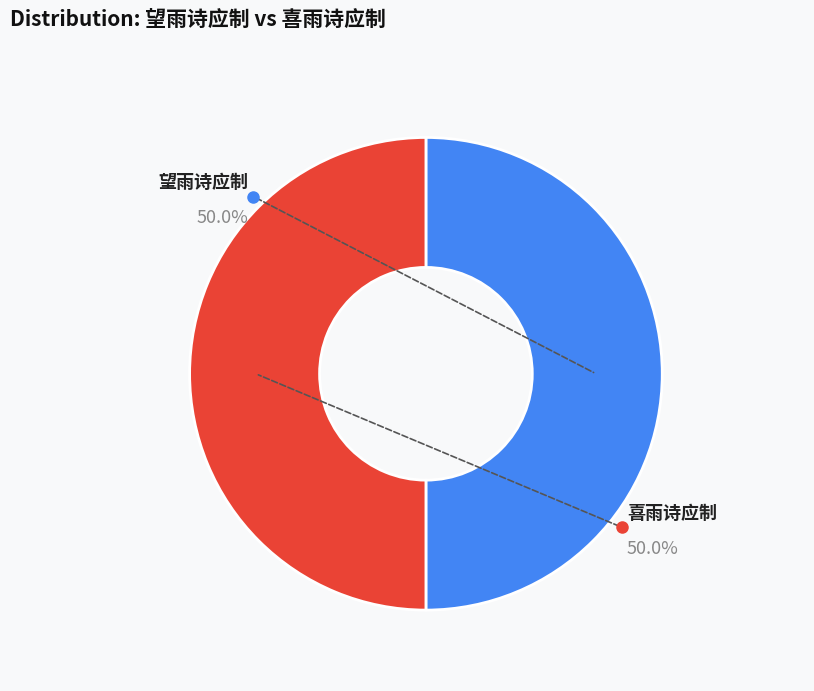

To the nearest percent, what percentage of the pie is 喜雨诗应制?

50%